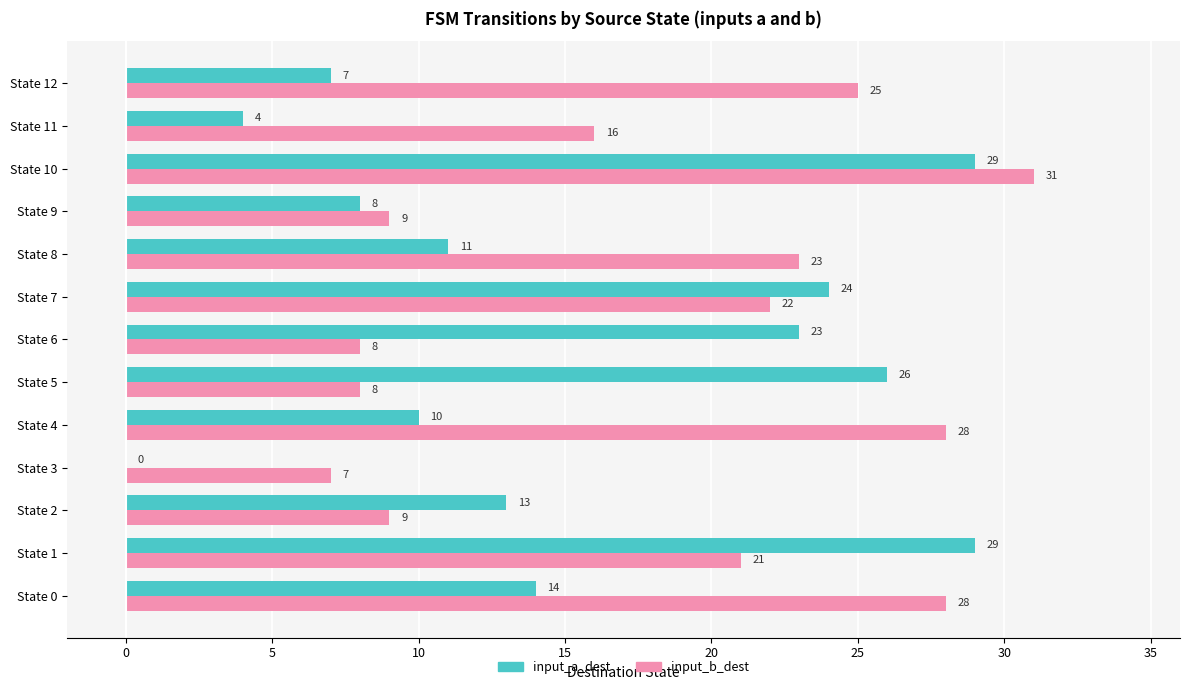

What is the sum of all input_b_dest values?

235